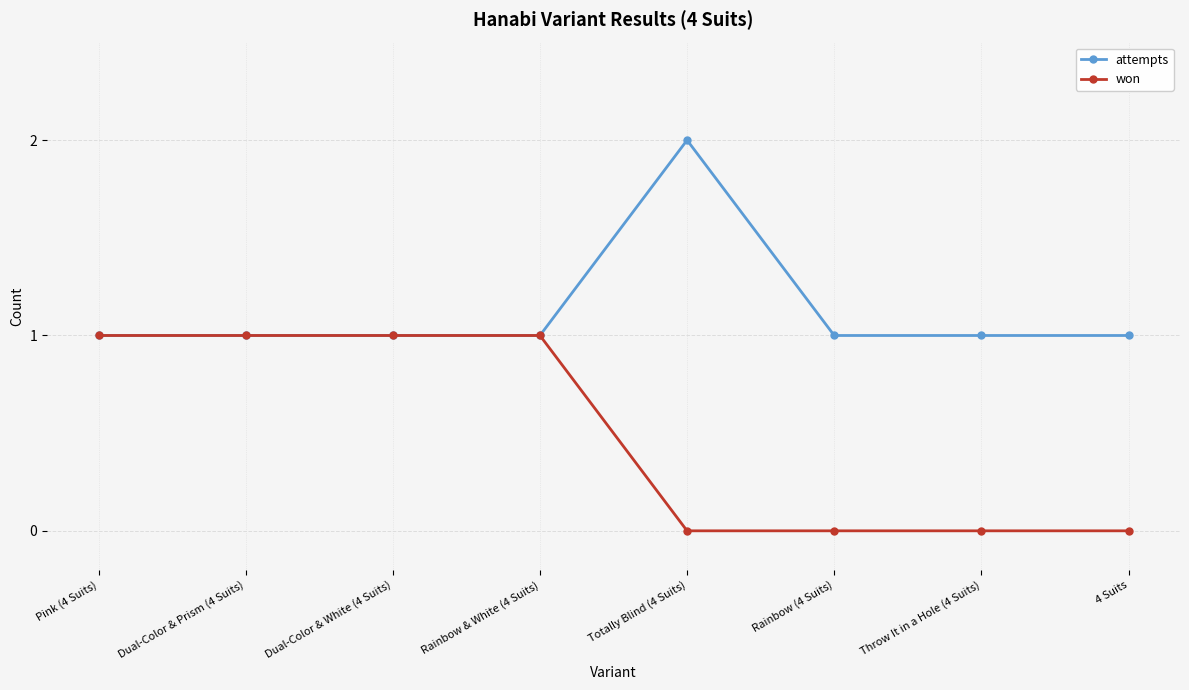

Does the chart have visible grid lines?

Yes